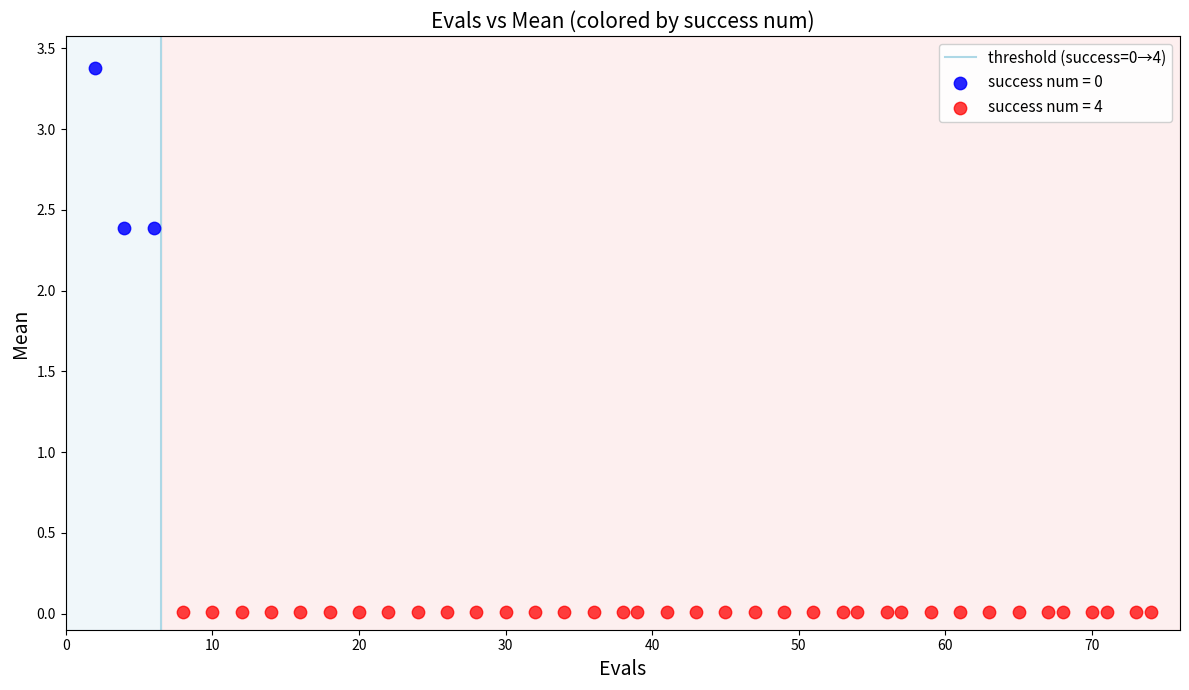

Which series contains the lowest Y value?

success num = 4